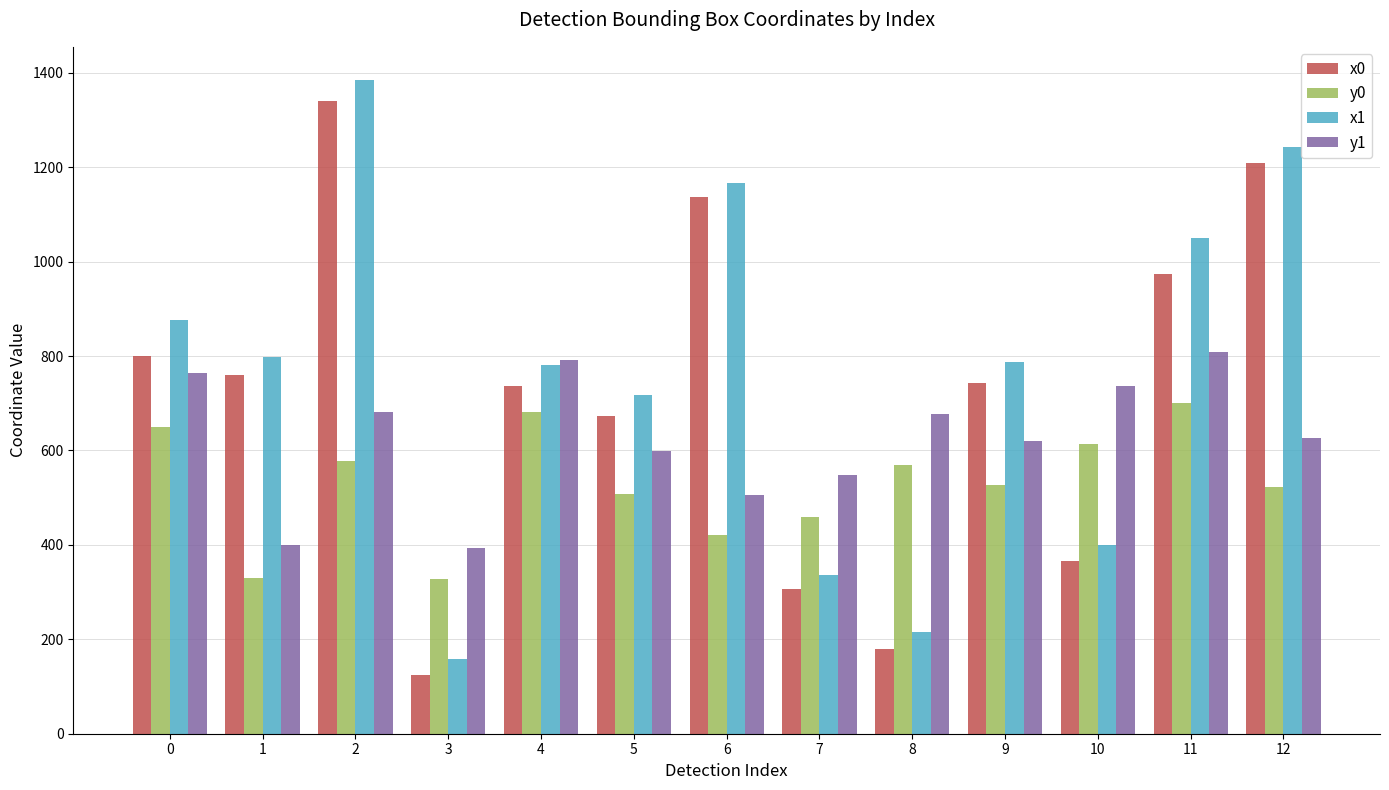

How many categories are shown in the chart?

13